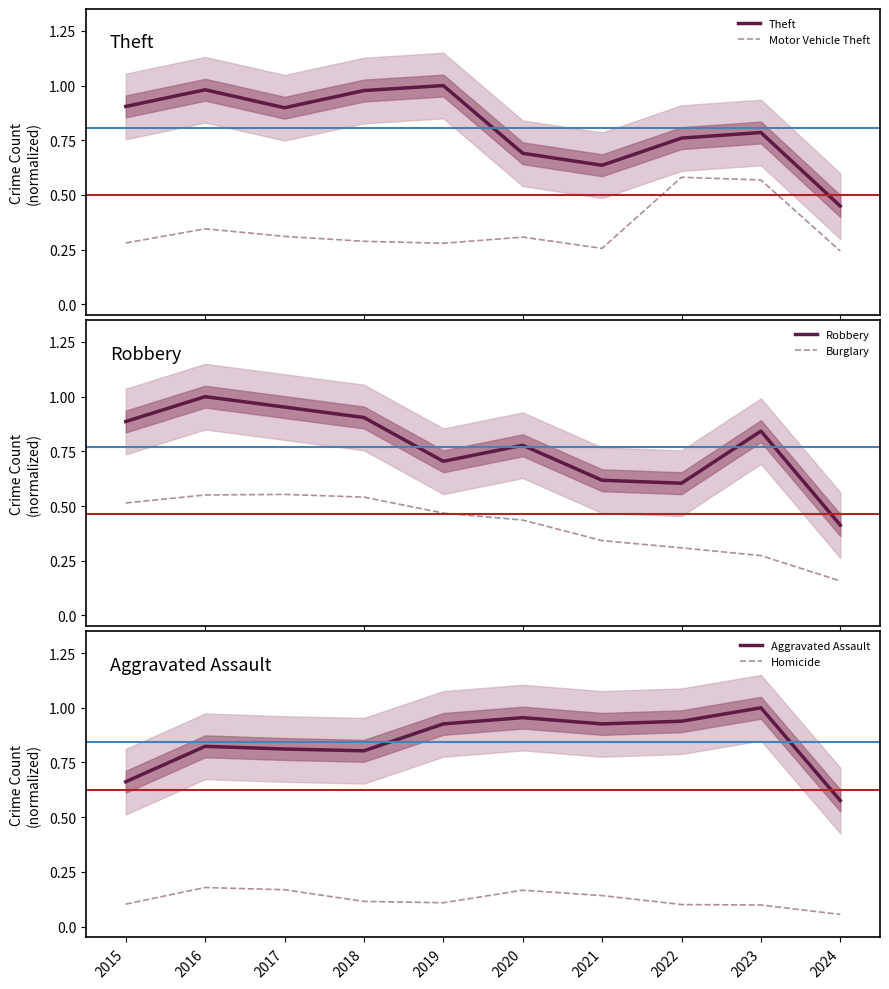

What is the minimum value shown in the chart?

0.1